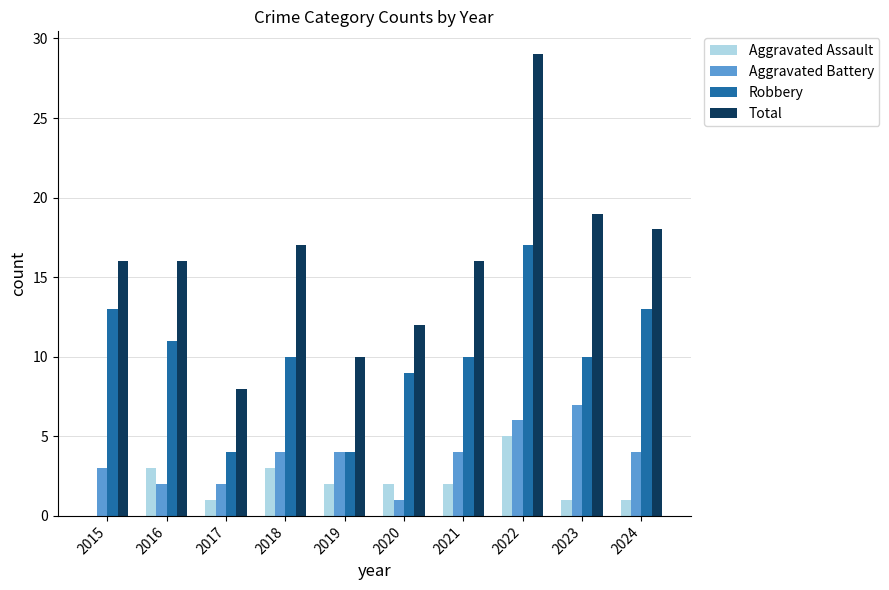

Is it true that Aggravated Battery equals 1 at 2016?

False